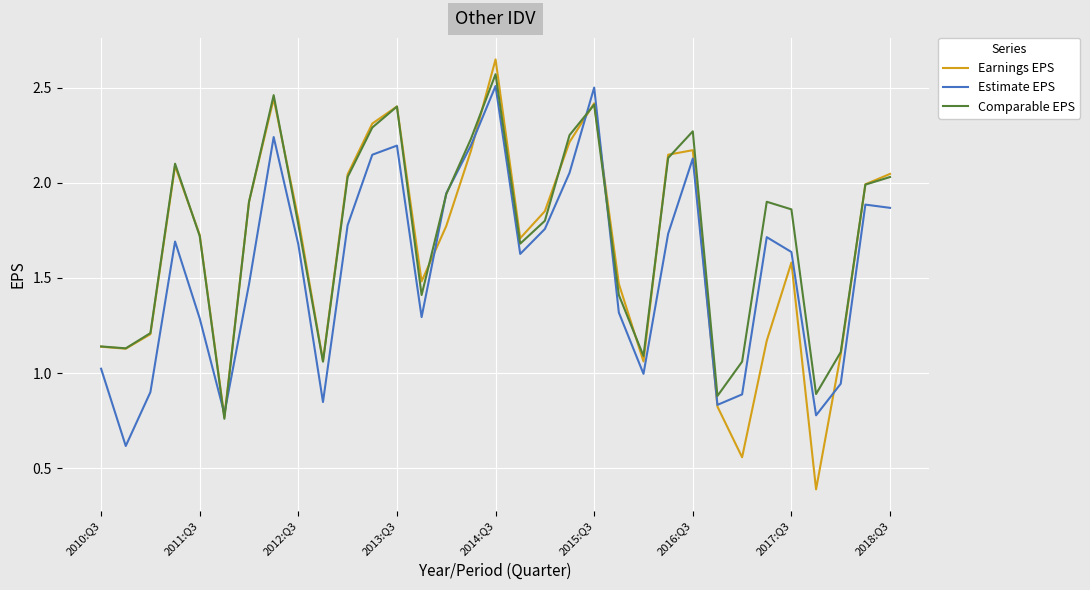

What is the minimum value shown in the chart?

0.4